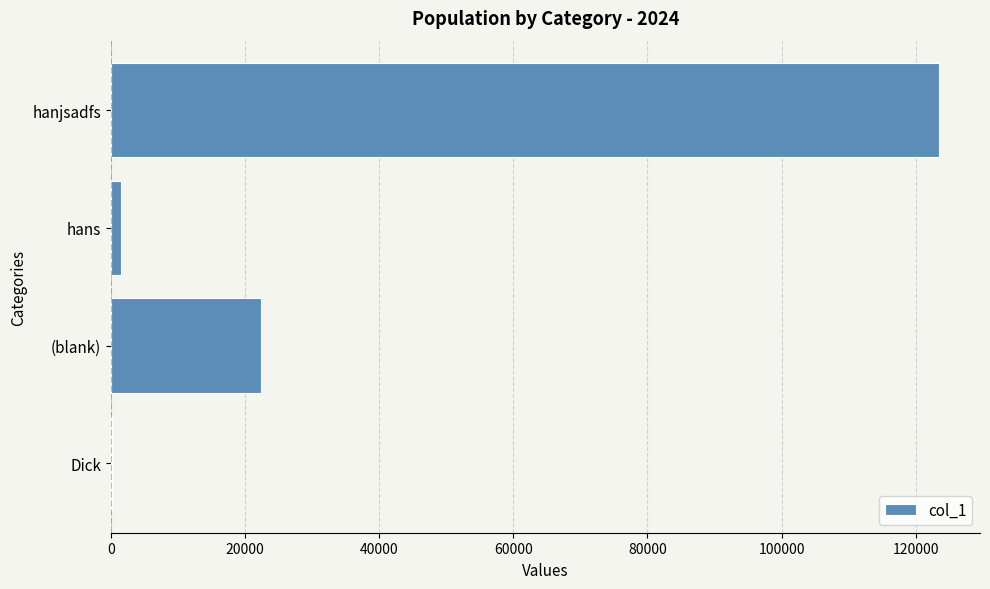

What is the sum of all values?

147332